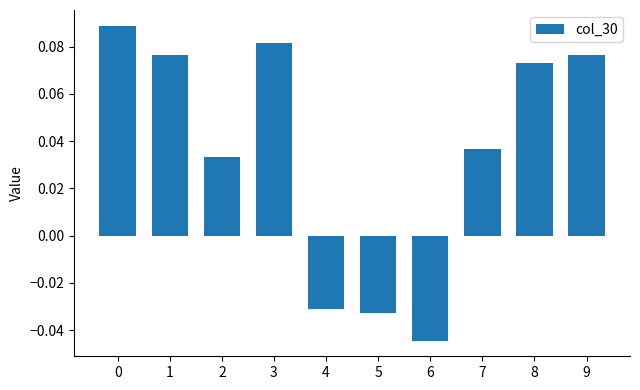

How many values exceed 0?

7